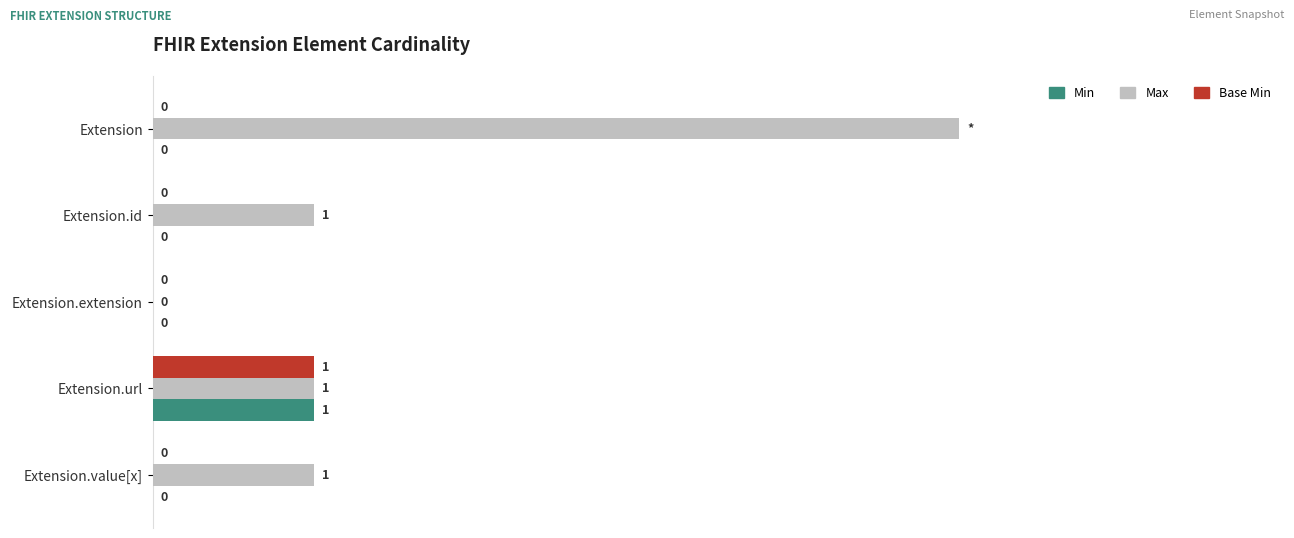

What are all the series names shown in the legend?

Min, Max, Base Min